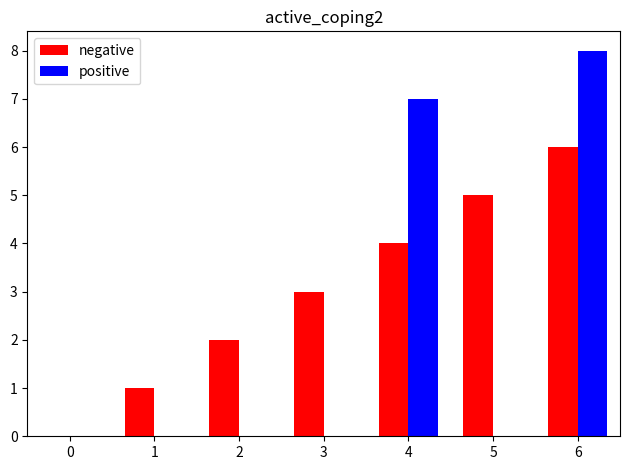

Which series has the largest total across all categories?

negative